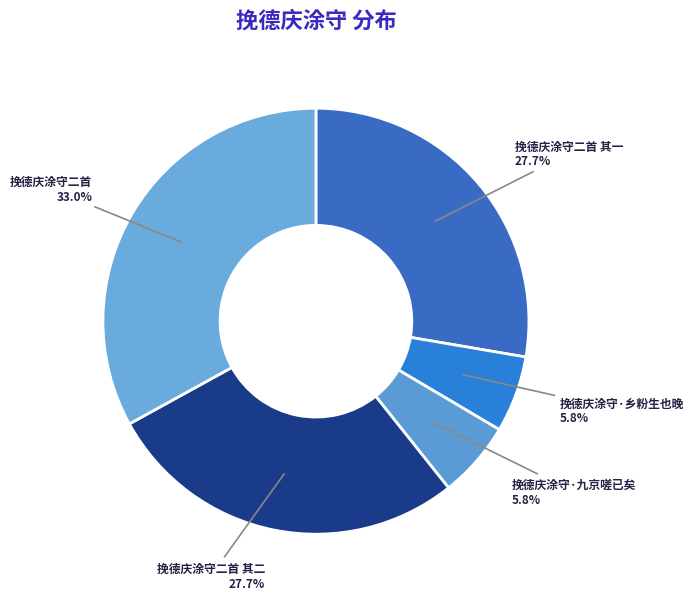

Which slice is the largest?

挽德庆涂守二首